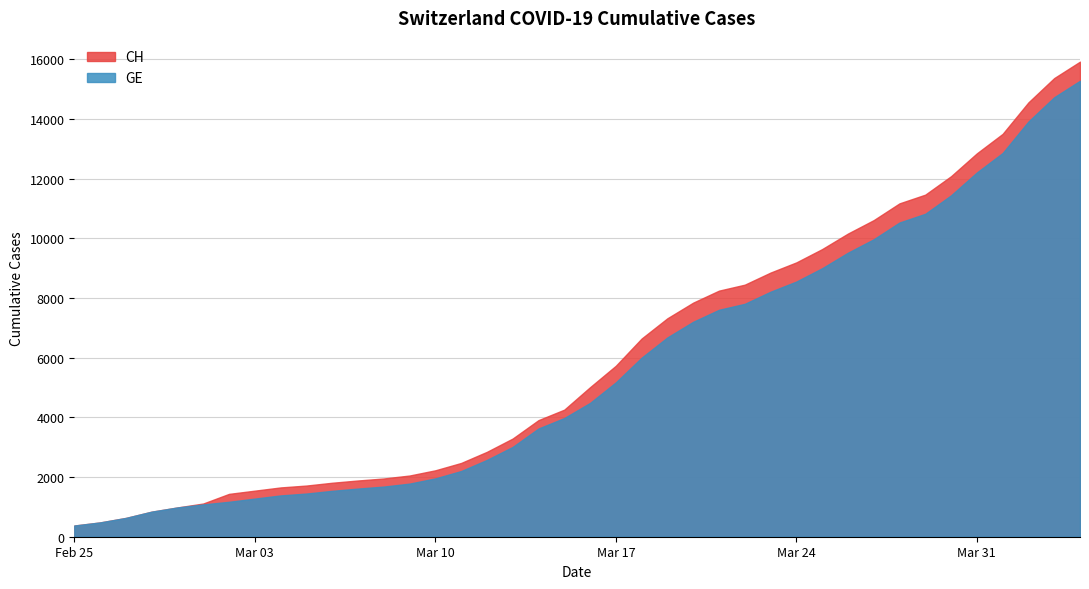

Which series changed the most between 2020-03-09 and 2020-04-03?

CH